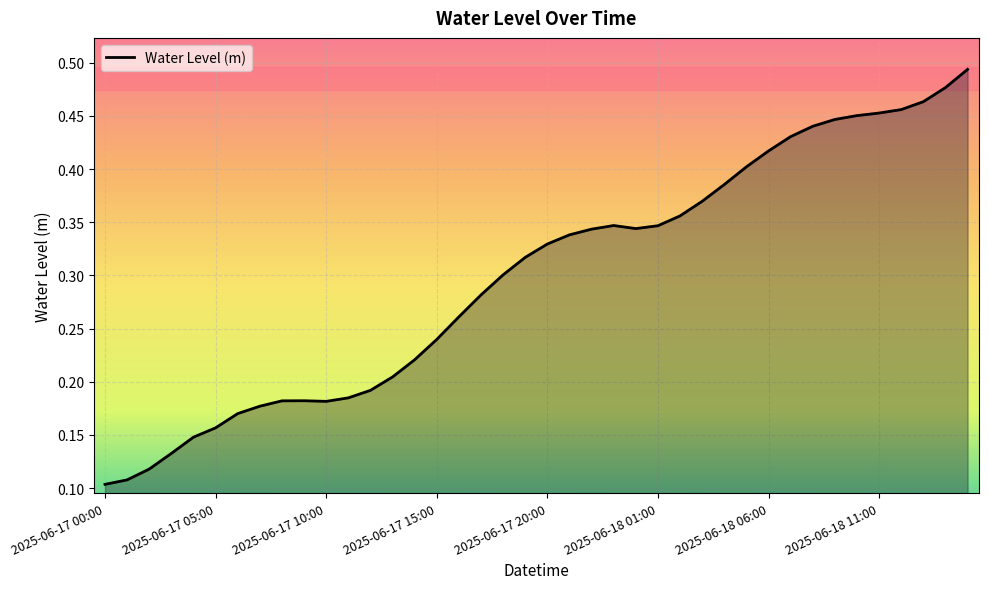

Which label corresponds to the smallest value in the chart?

2025-06-17 00:00